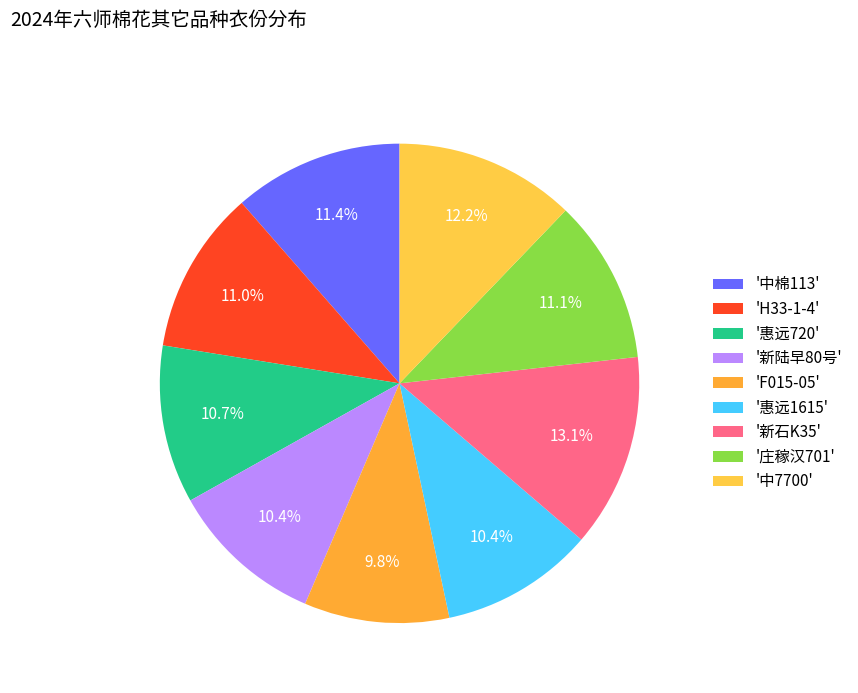

What is the largest slice in the pie chart?

'新石K35'